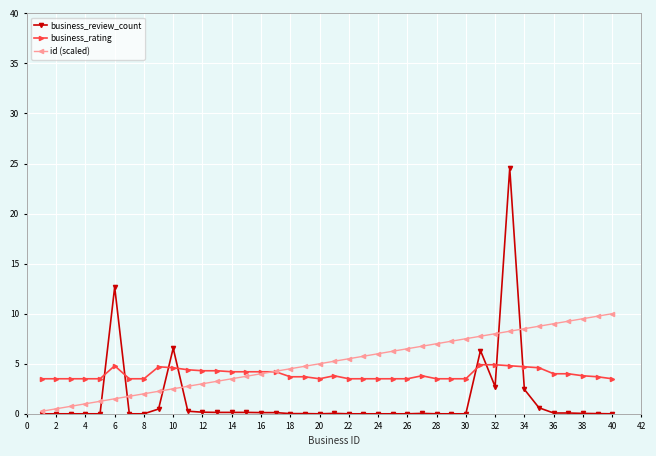

What are all the series names shown in the legend?

business_review_count, business_rating, id (scaled)